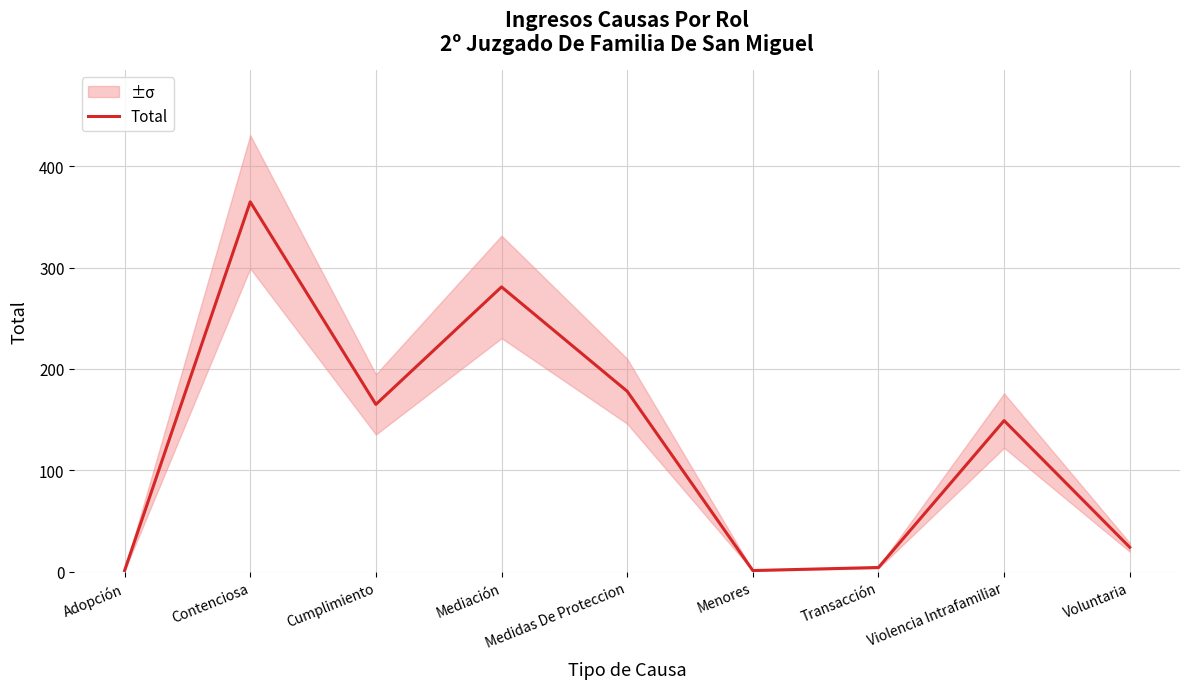

Reading left to right, what are all the values shown in this chart?

Adopción=1	Contenciosa=365	Cumplimiento=165	Mediación=281	Medidas De Proteccion=178	Menores=1	Transacción=4	Violencia Intrafamiliar=149	Voluntaria=24